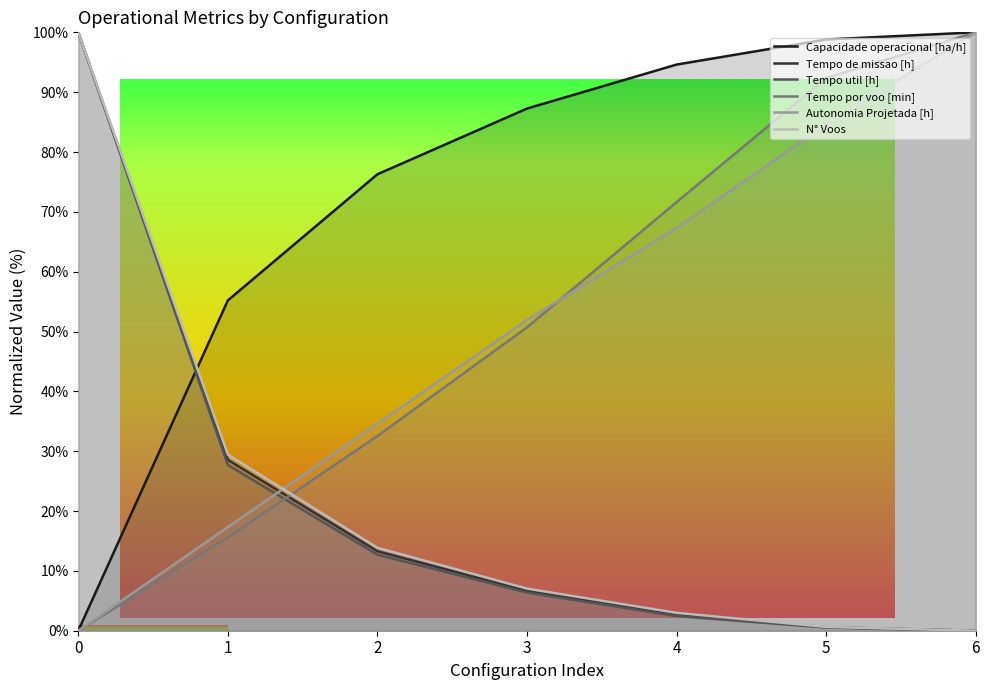

What value does the Capacidade operacional [ha/h] series have at 3?

87.3